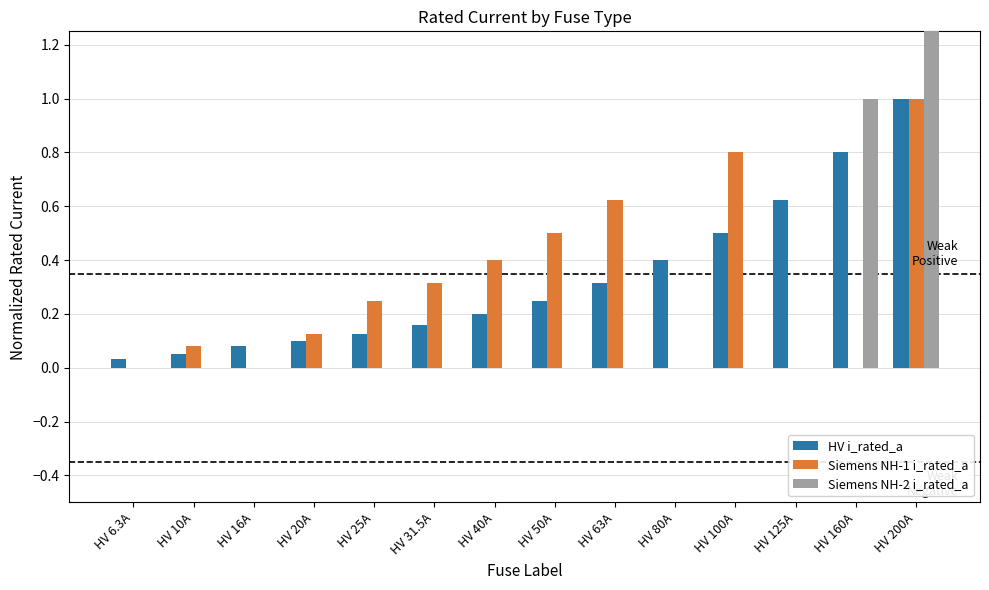

At which category is the sum across all series the highest?

HV 200A